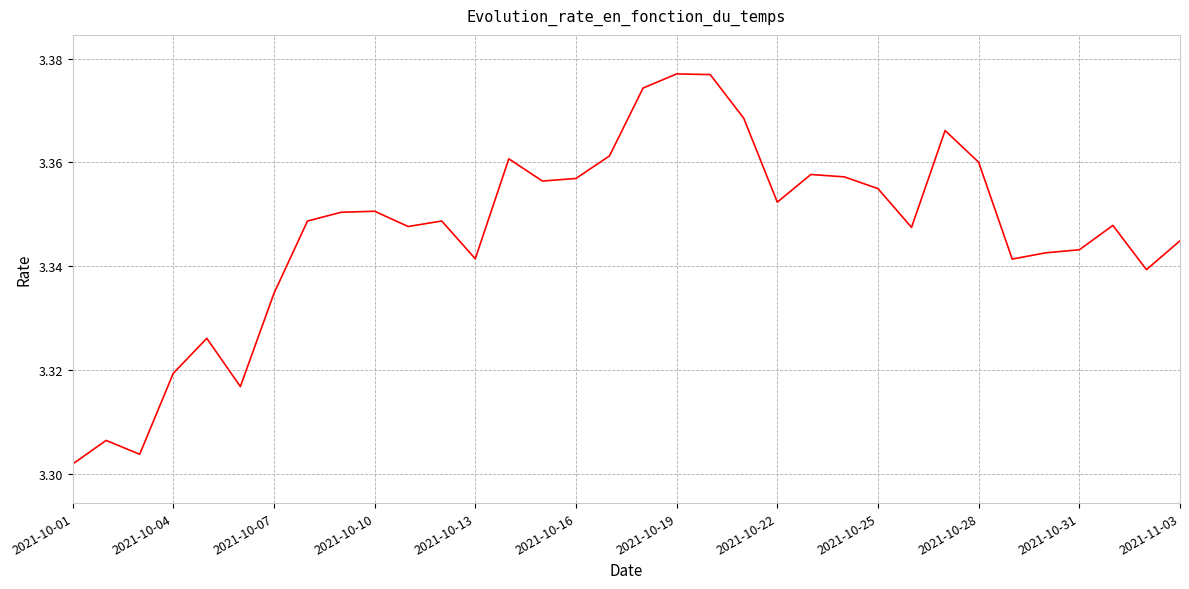

How many lines are shown in the chart?

1